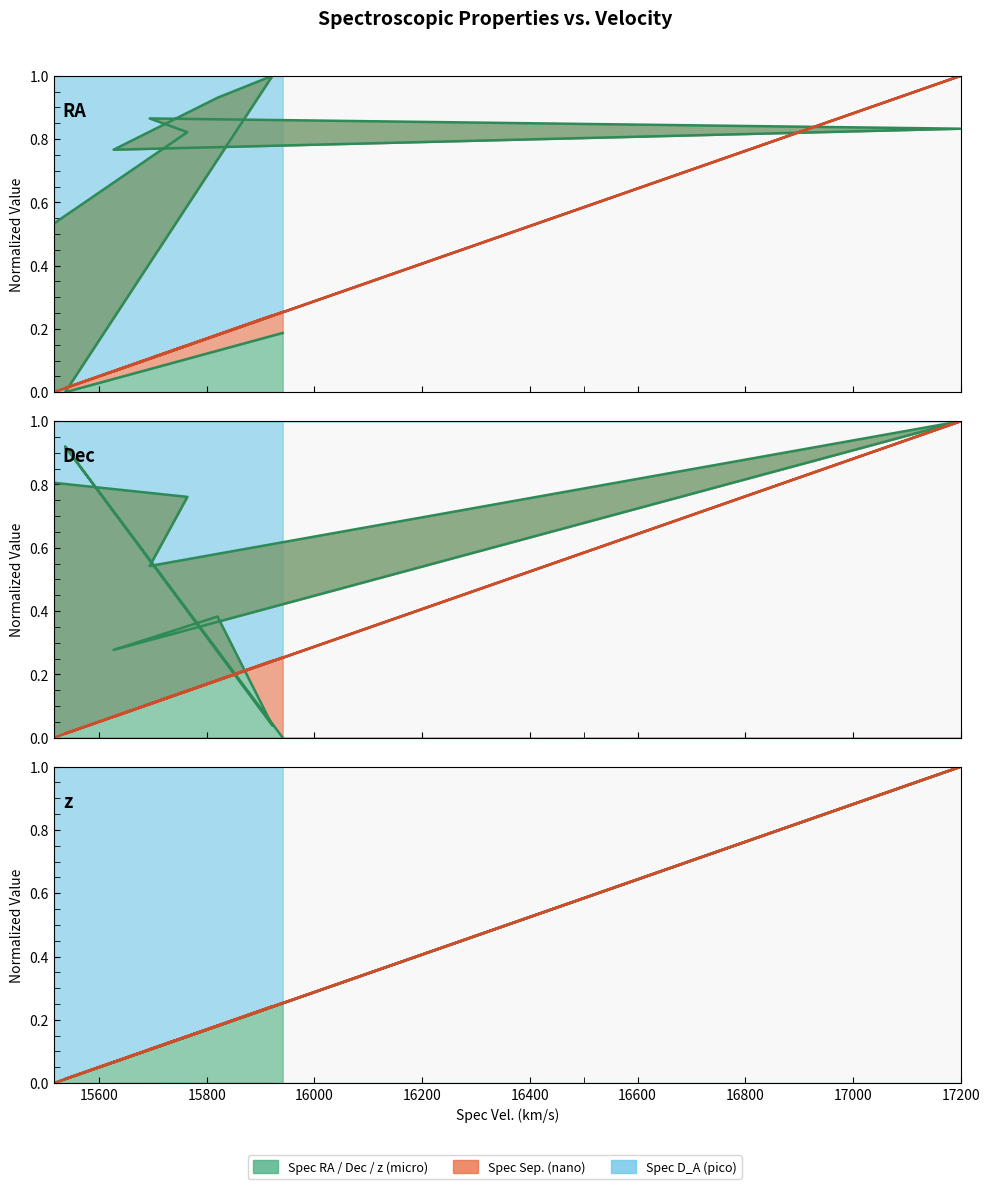

True or false: Spec Dec has a value of 0.3 at 17200.

False